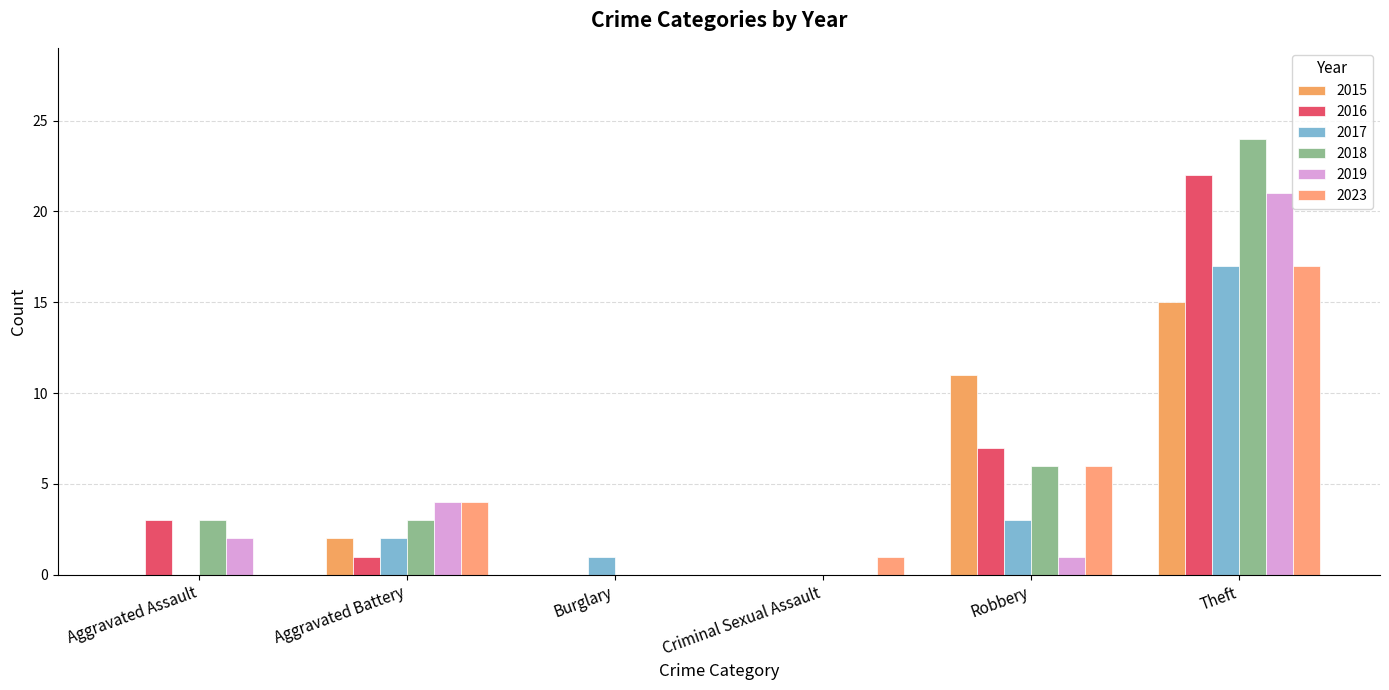

Is it true that 2015 equals 0 at Burglary?

True